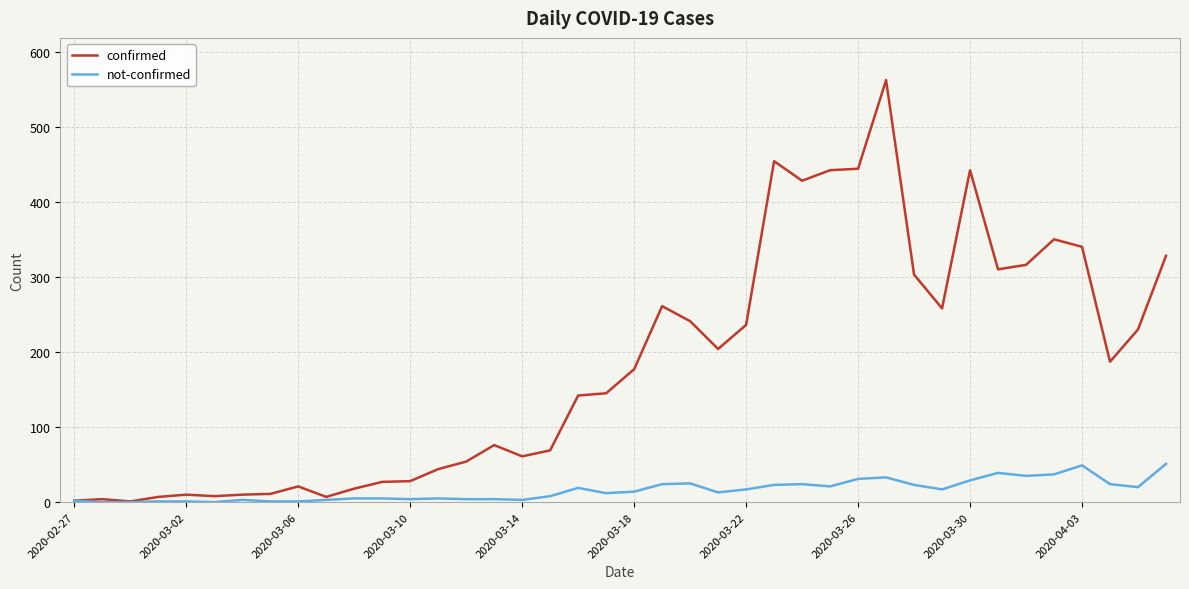

Which series has the largest range (max minus min)?

confirmed